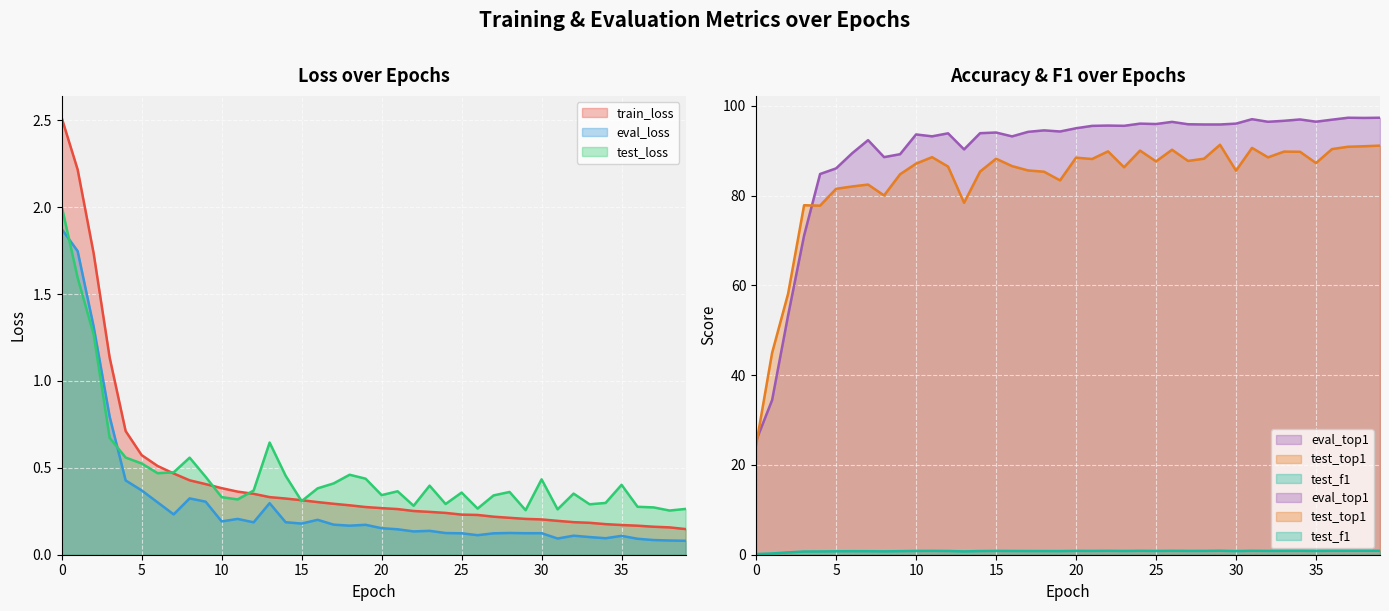

List the labels in order of test_f1 value, smallest first.

0, 1, 2, 3, 4, 13, 8, 5, 7, 6, 9, 19, 30, 14, 18, 17, 12, 16, 23, 10, 25, 35, 21, 32, 27, 15, 28, 11, 20, 33, 22, 26, 24, 34, 31, 36, 39, 37, 38, 29